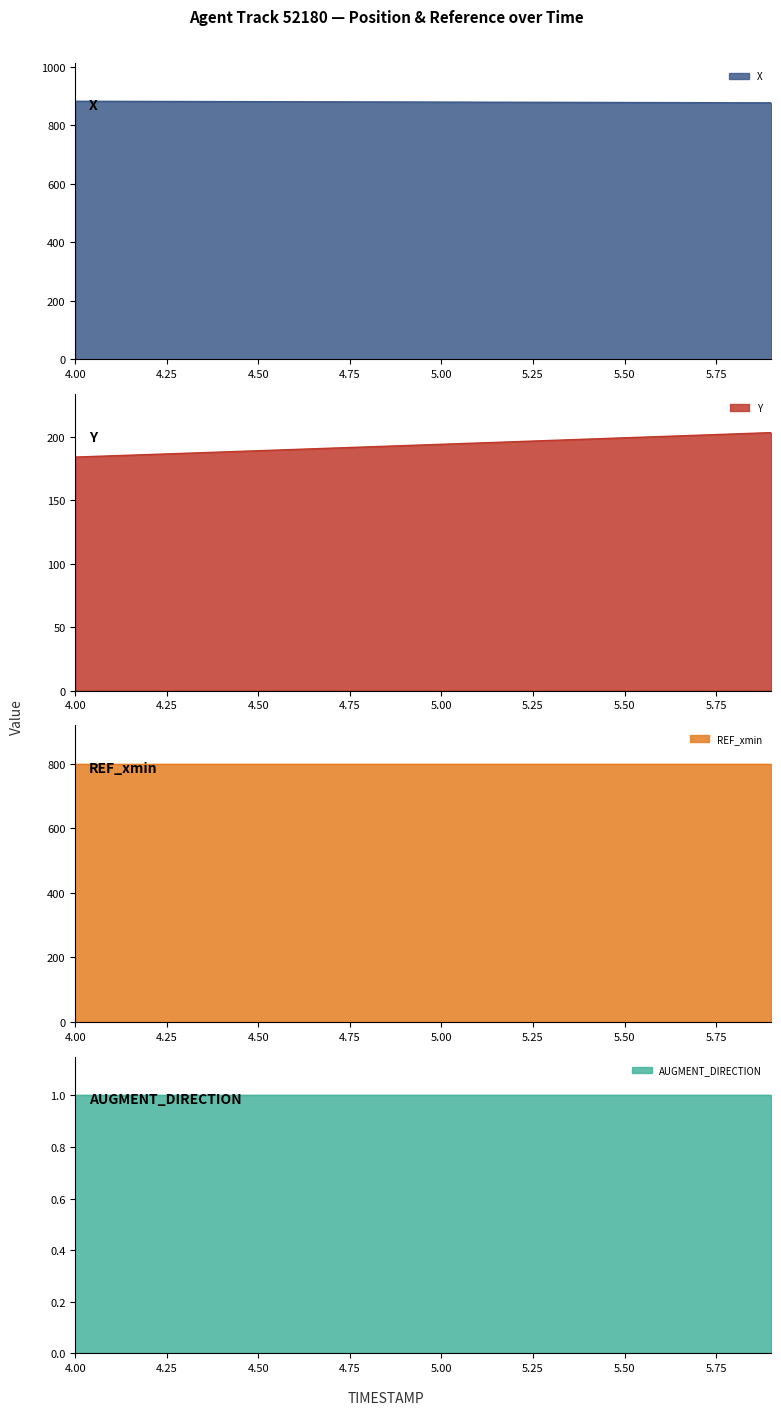

True or false: Y has more than 2 points higher than both neighbors.

False